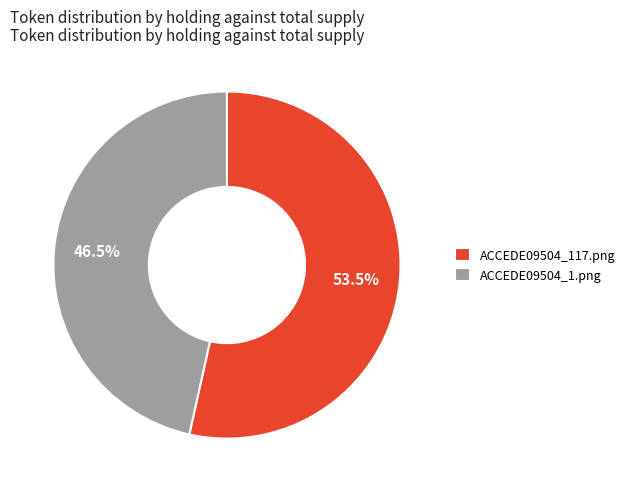

Which category has the biggest portion of the pie?

ACCEDE09504_117.png